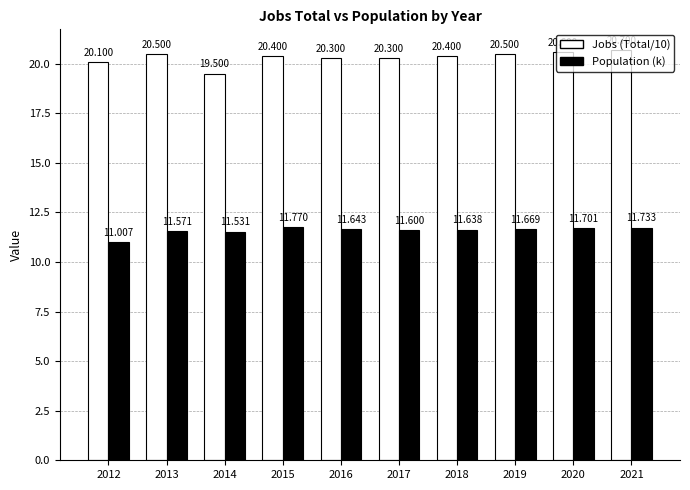

Between 2013 and 2018, which series saw the biggest shift?

Jobs (Total/10)